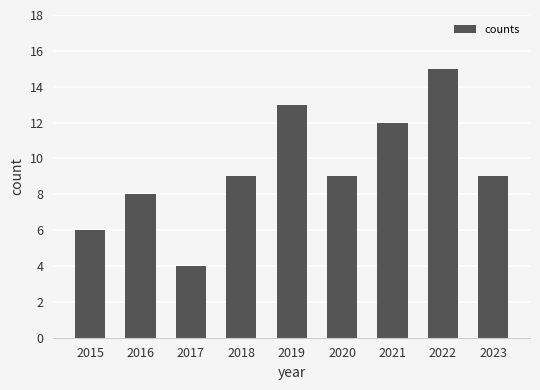

The value at 2019 is 21. True or false?

False